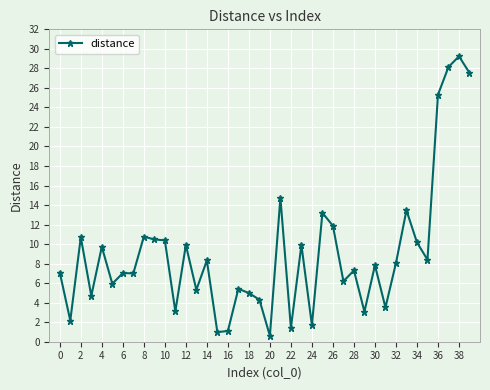

True or false: the data has more than 2 interior local peaks.

True